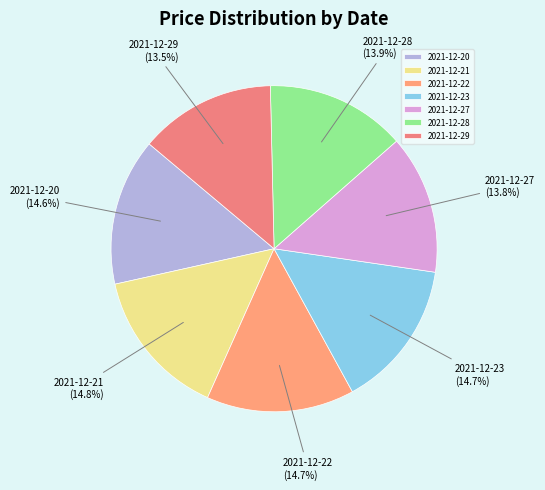

Is there a majority slice in this chart?

No